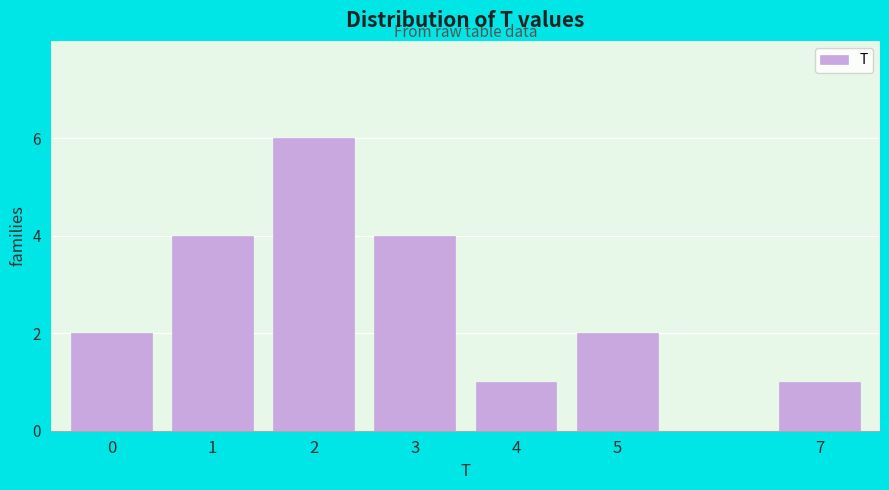

Reading left to right, list all the values displayed in this chart.

2	4	6	4	1	2	1